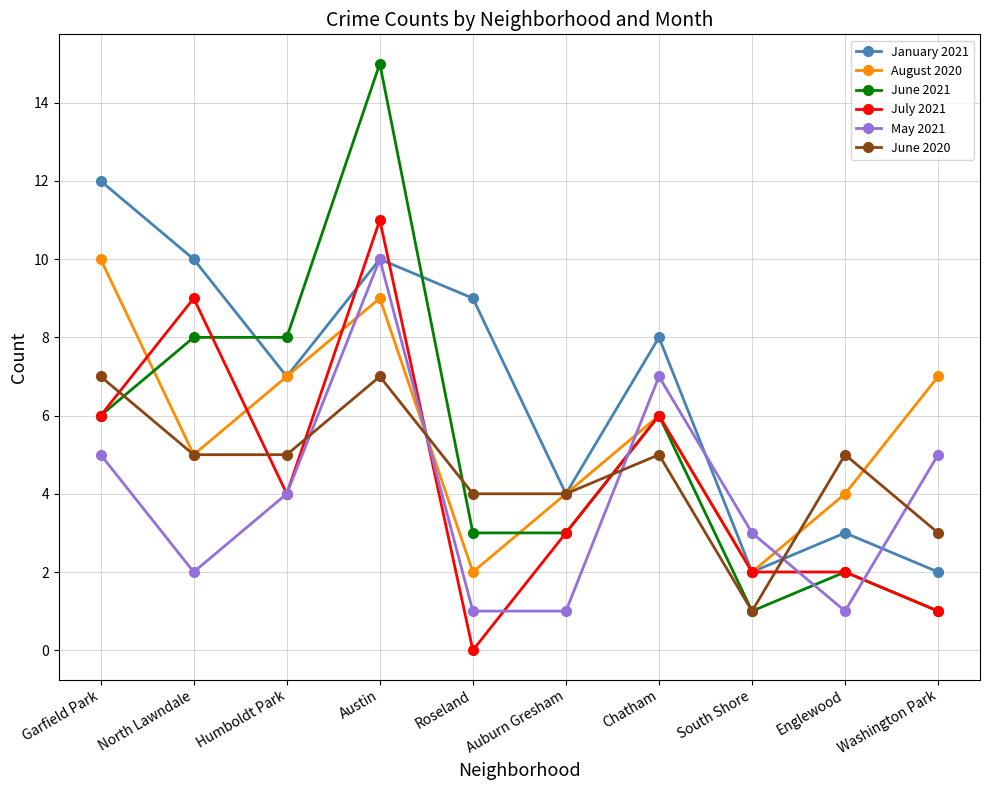

How many data points in January 2021 are less than 8?

5